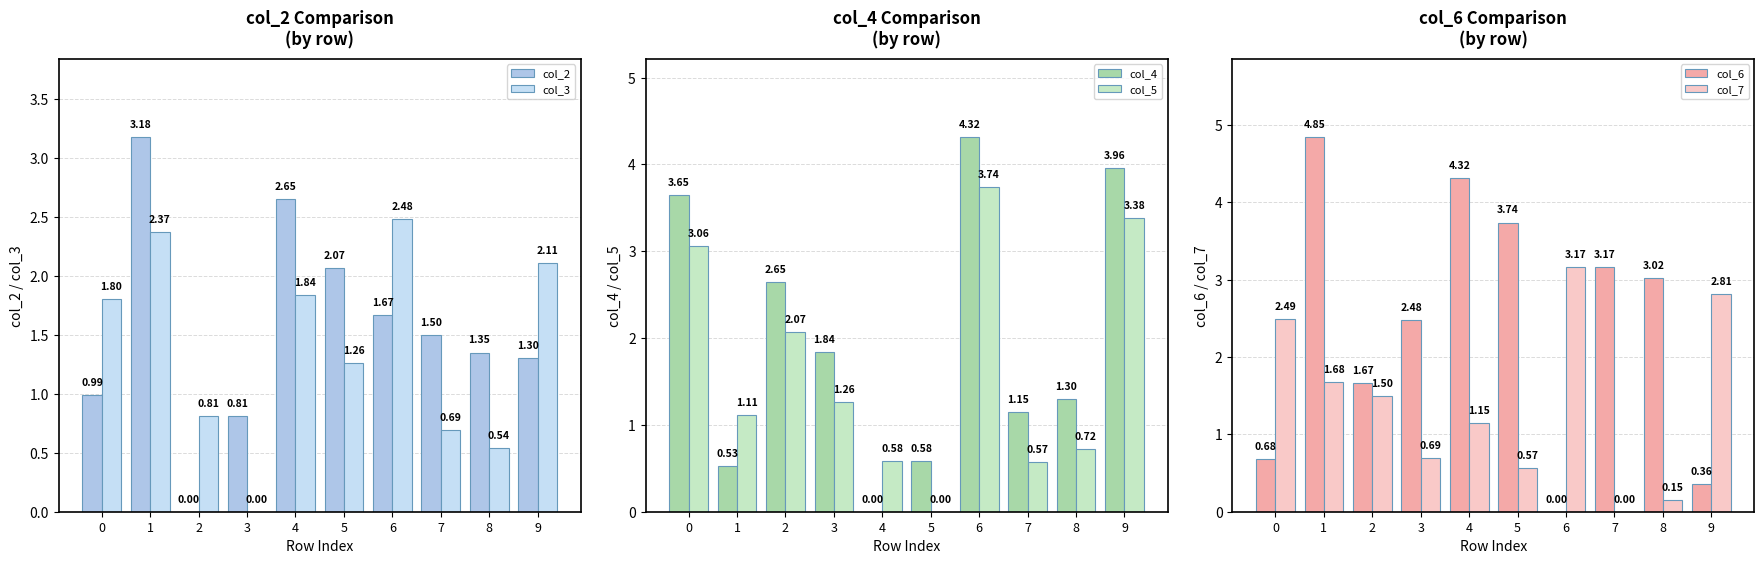

Which category has the lowest value in the col_2 series?

2